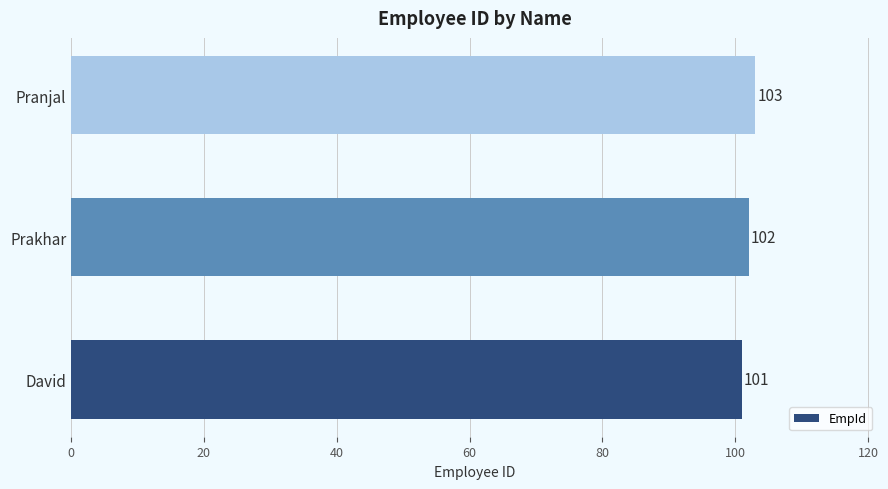

What is the ratio of the value at Pranjal to the value at David?

1.0